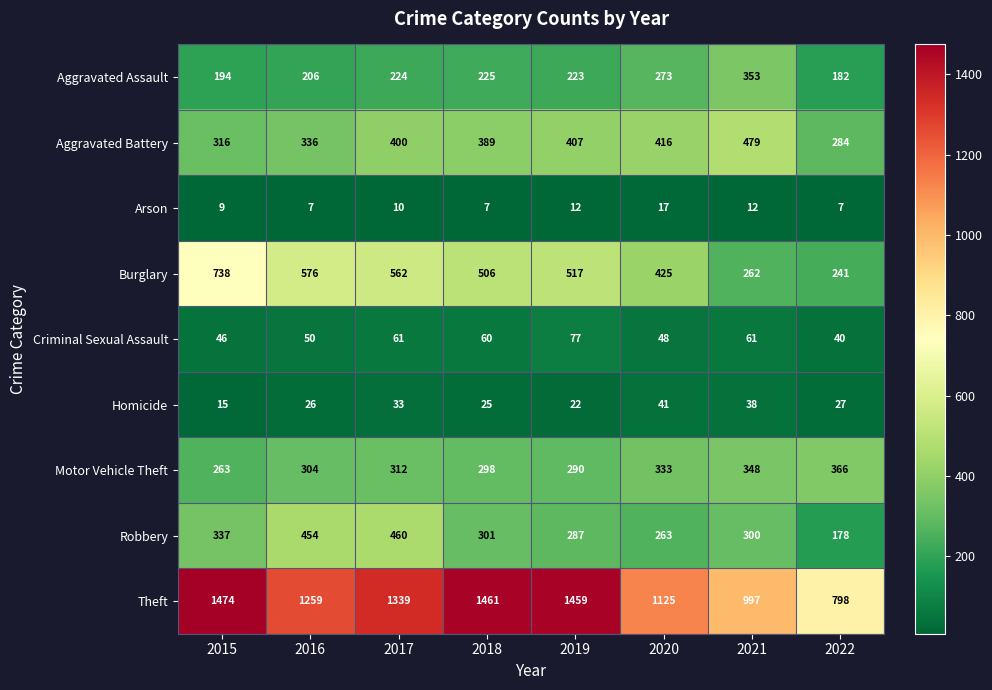

Count the number of data series in this chart.

9